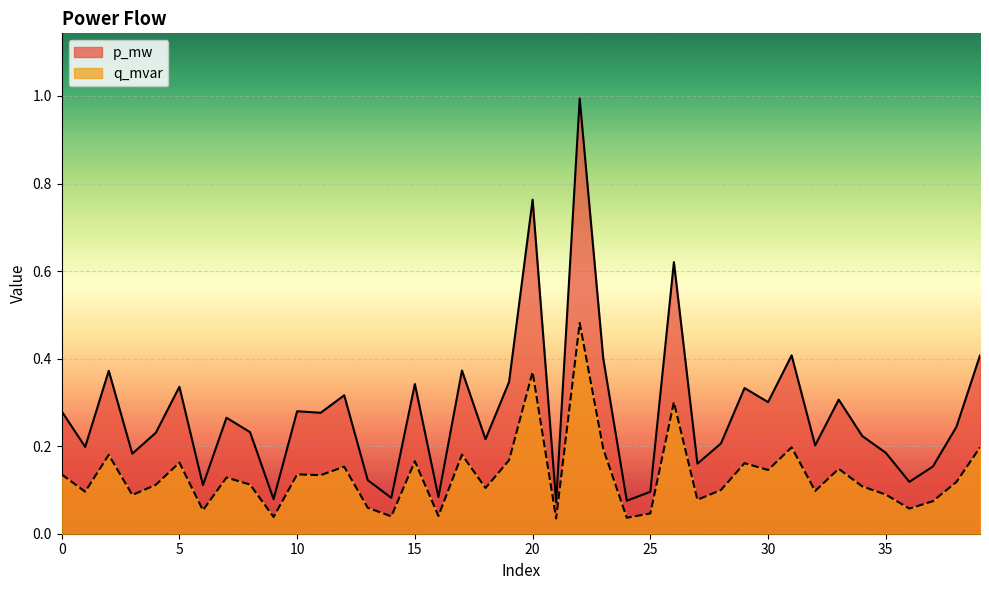

Does the chart display data point markers on the line(s)?

No